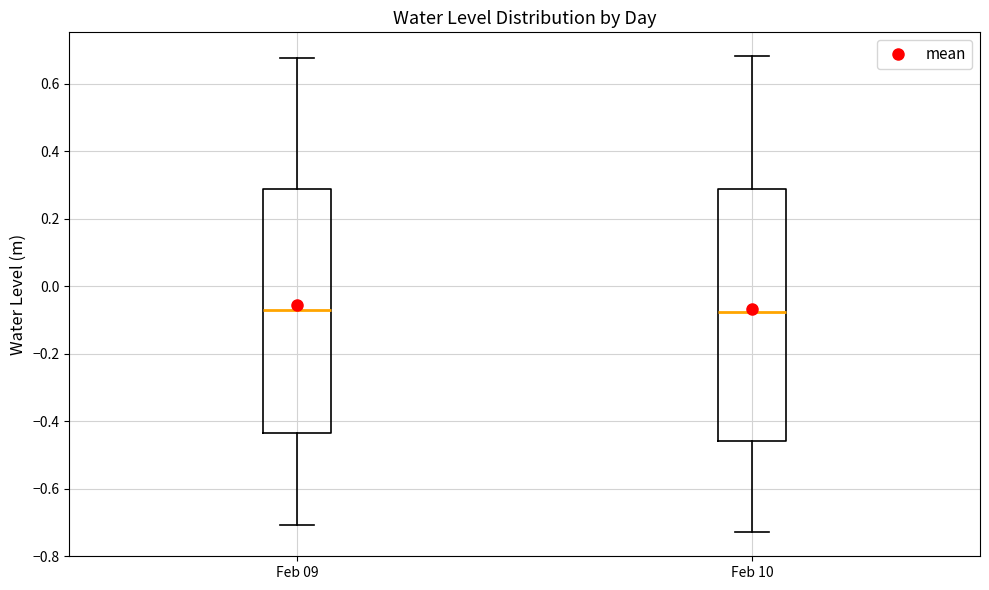

Comparing the boxes themselves (not the whiskers), which one is the tallest?

Feb 10